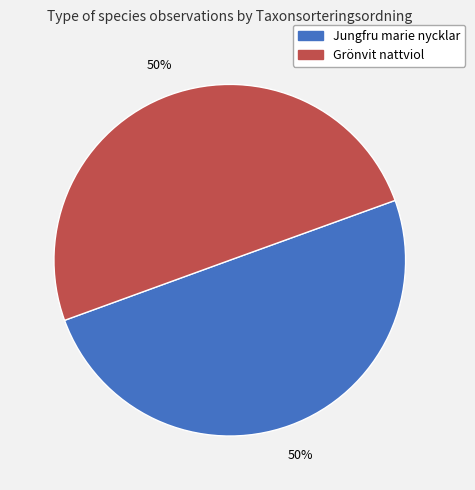

How many segments does this pie chart have?

2